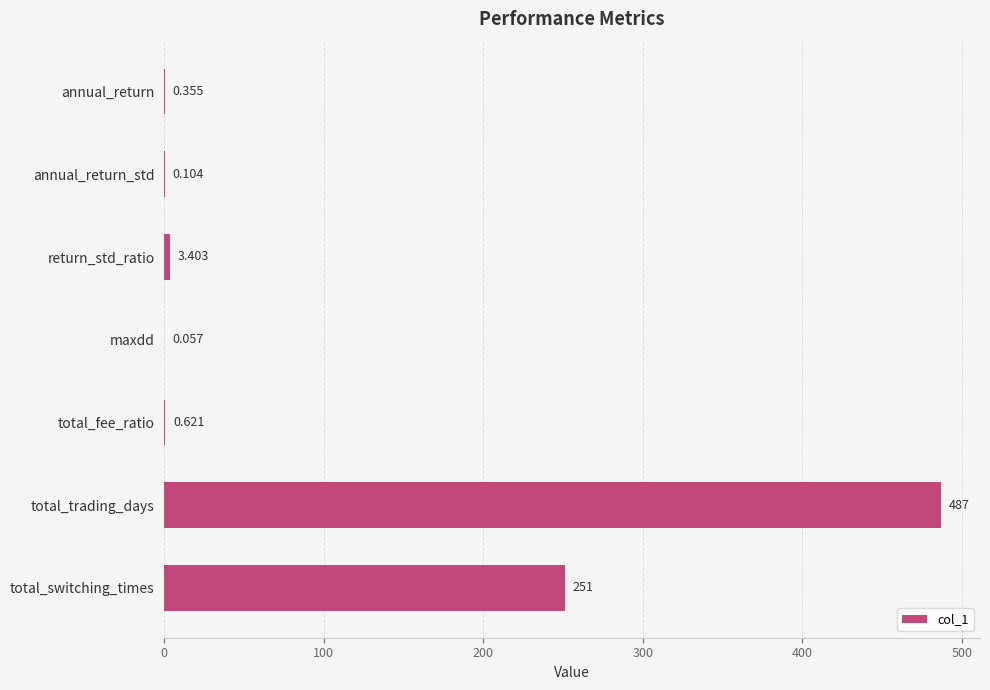

Which label corresponds to the largest value in the chart?

total_trading_days